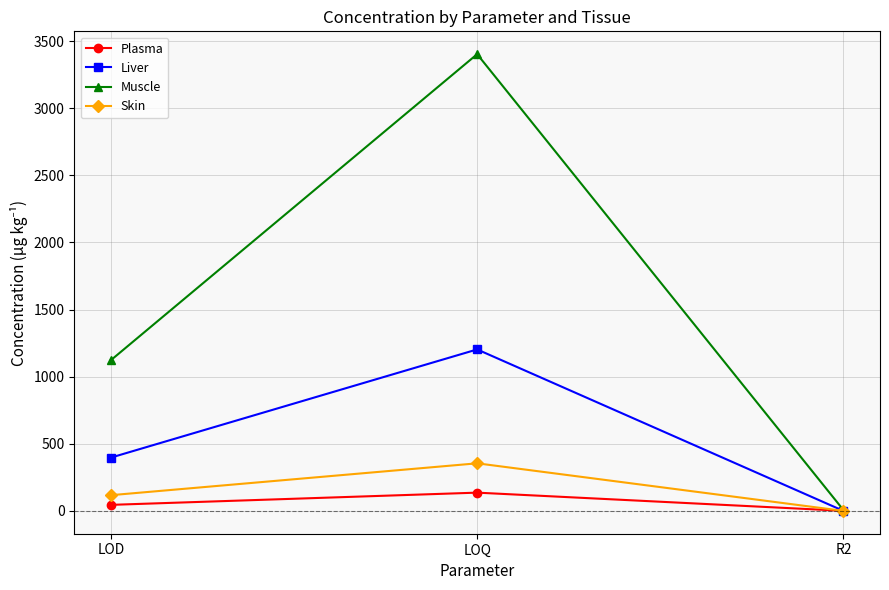

How many lines are shown in the chart?

4